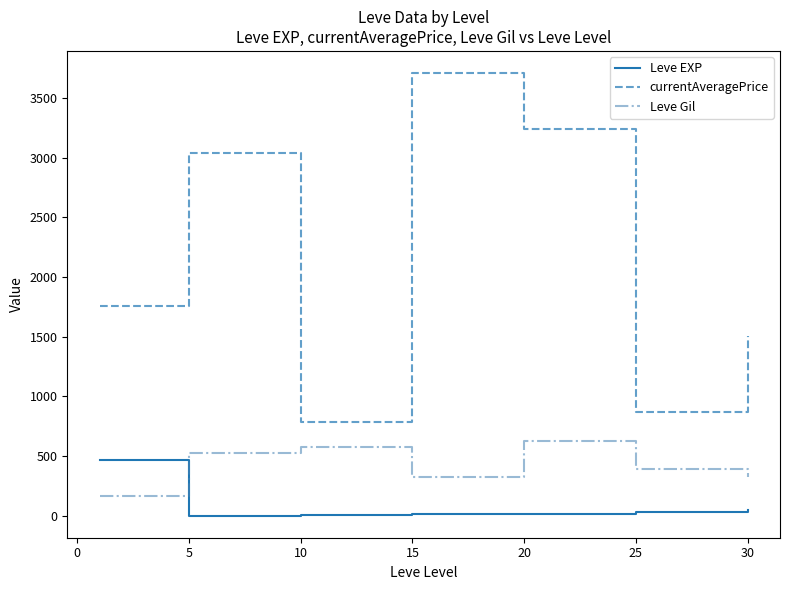

Which series has the widest spread of values?

currentAveragePrice